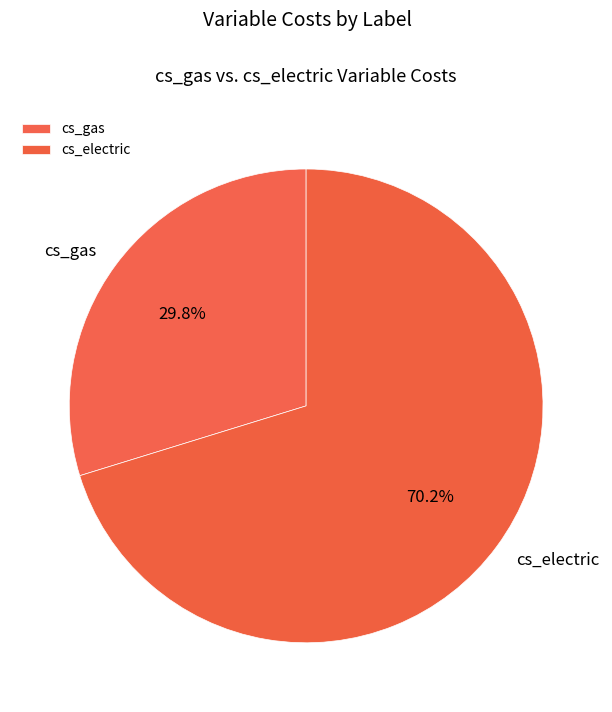

Which category accounts for the majority?

cs_electric